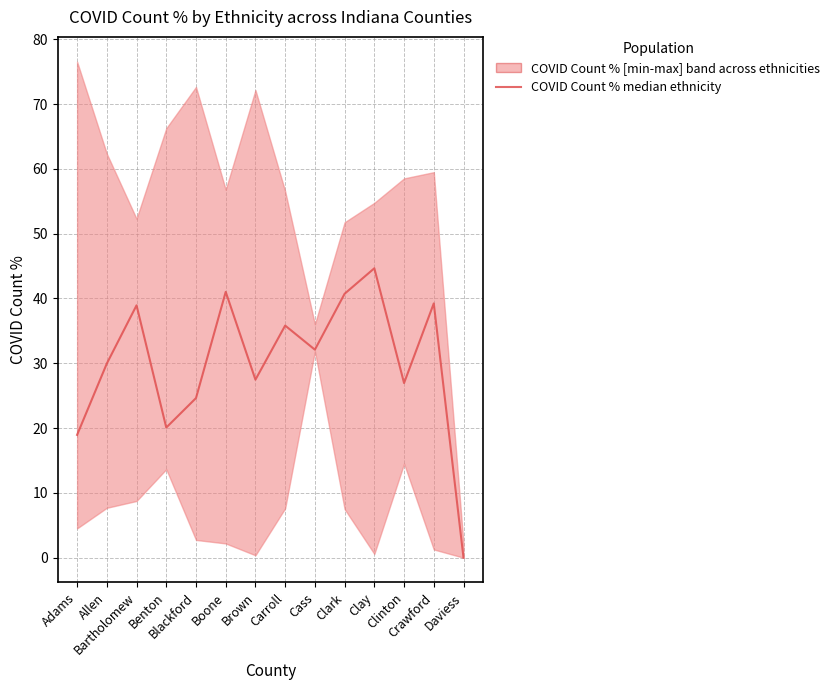

How many distinct data groups are displayed?

1